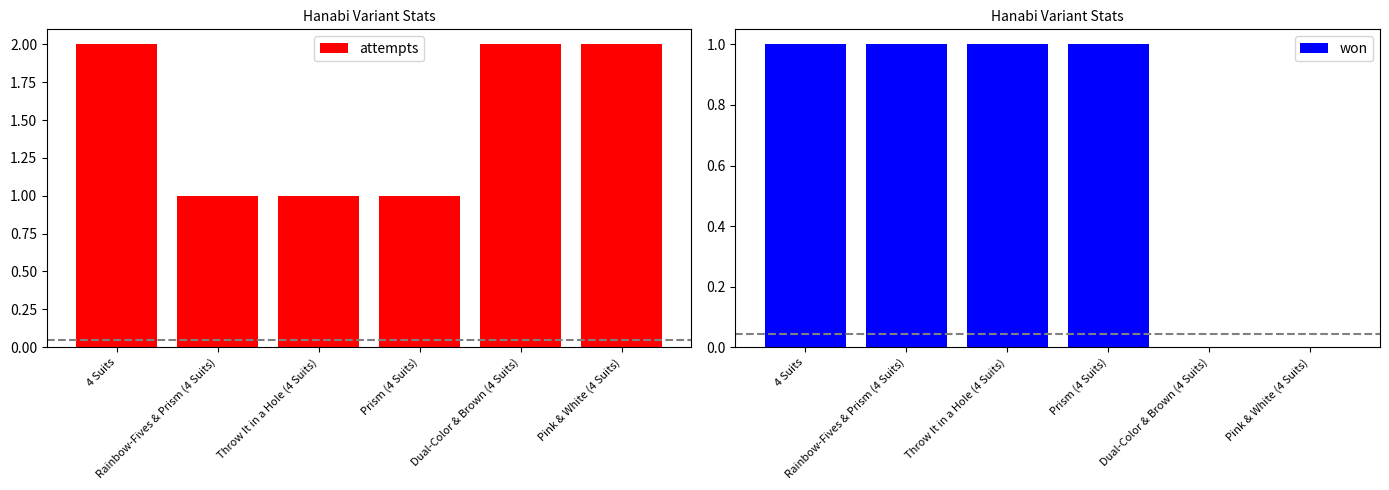

True or false: attempts has a value of 1 at Prism (4 Suits).

True